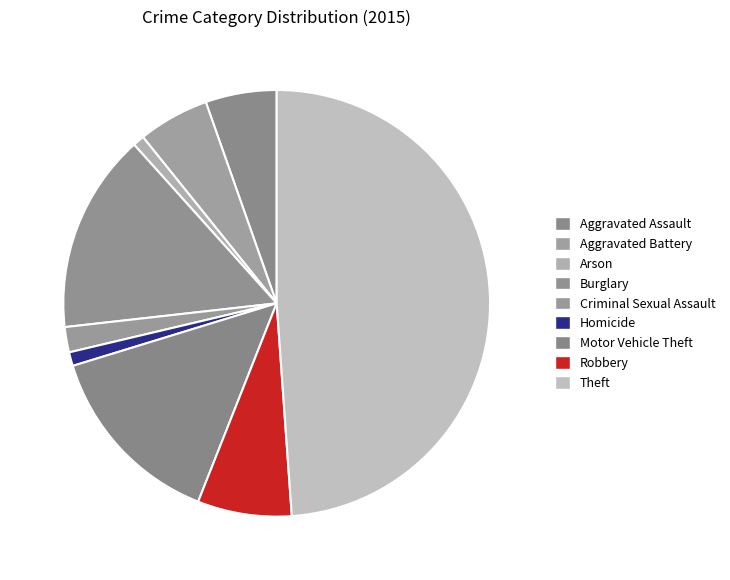

Is it true that Burglary is 1% of the pie?

False